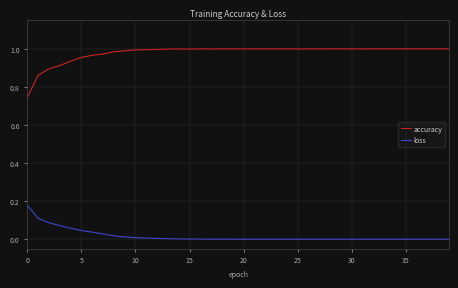

Which series has the largest total across all categories?

accuracy